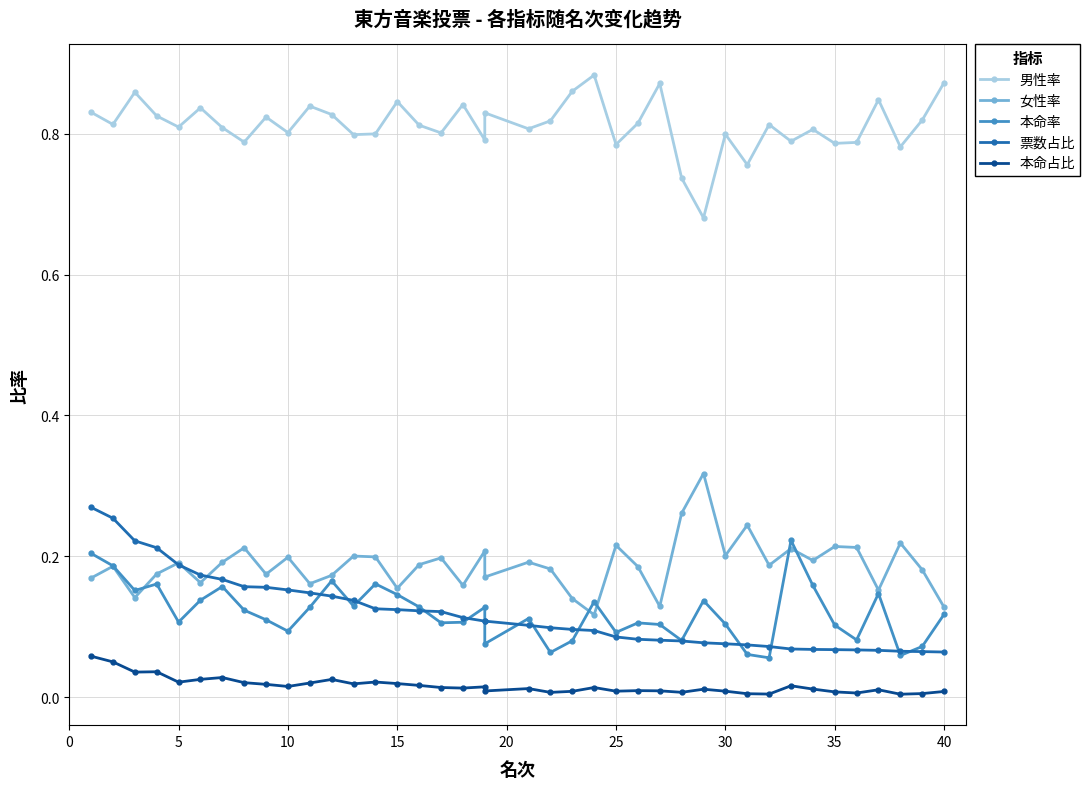

What is the value of the 女性率 point at the 18th from the left?

0.2